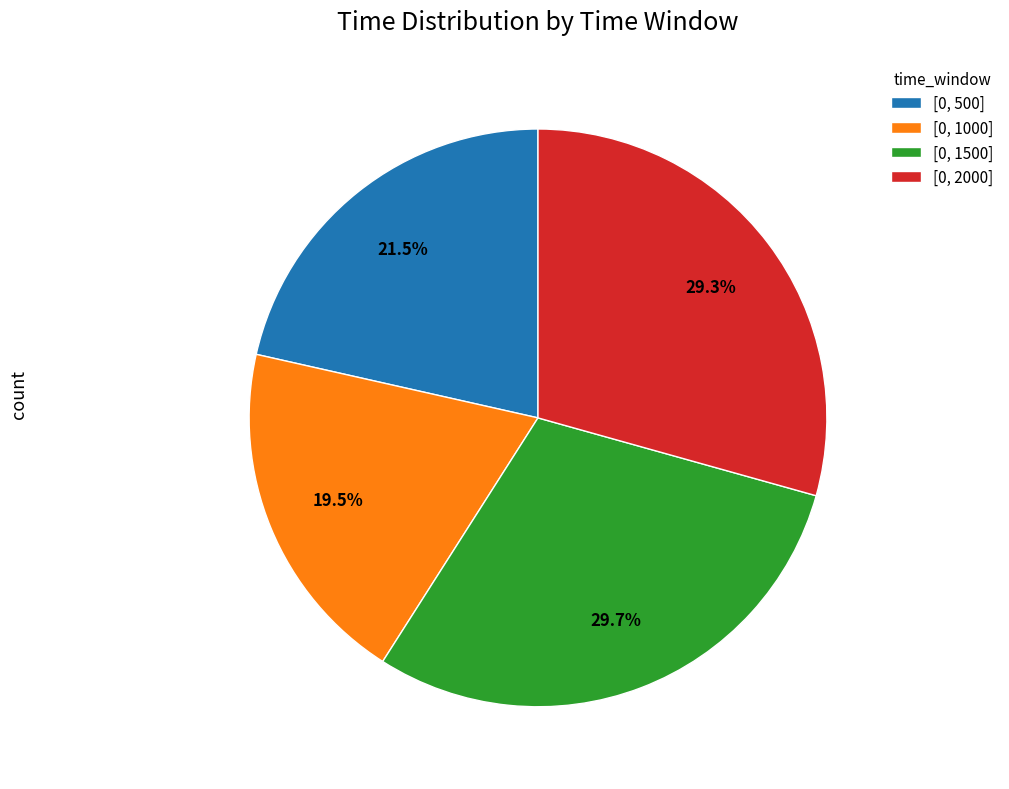

How much of the chart is everything except [0, 2000]?

70.7%